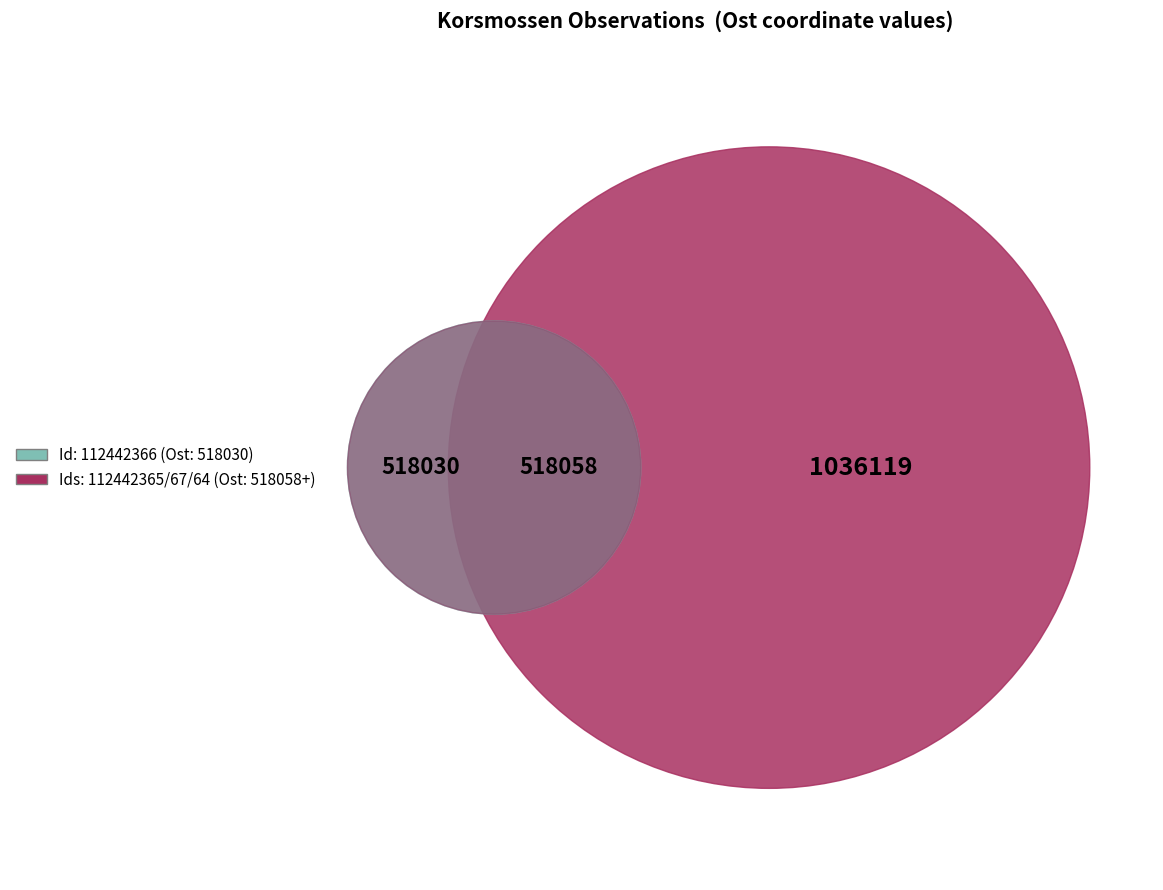

The 112442365 slice represents 15% of the pie. True or false?

False